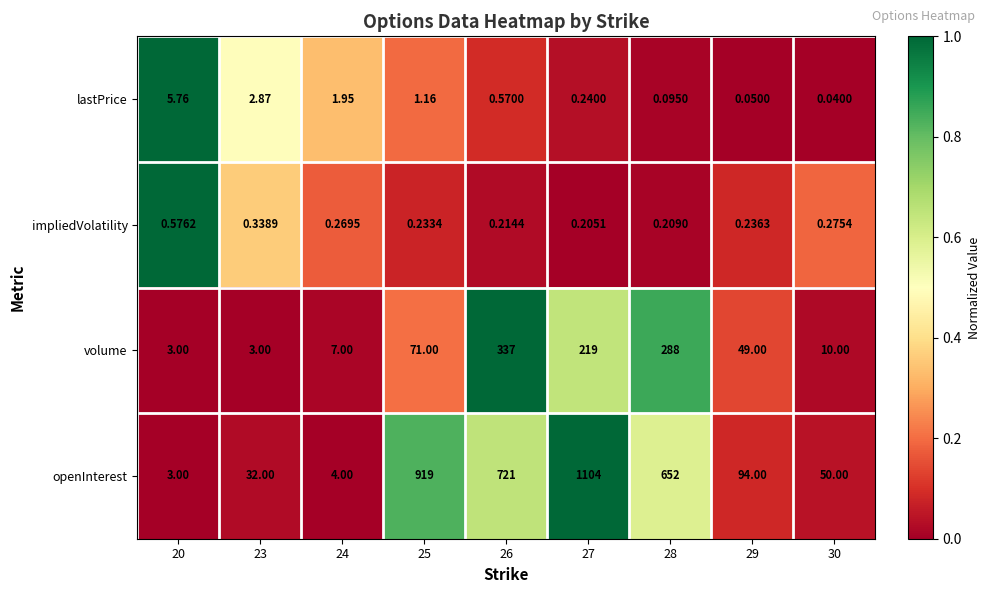

Rank the series at 28 from highest to lowest value.

openInterest, volume, impliedVolatility, lastPrice